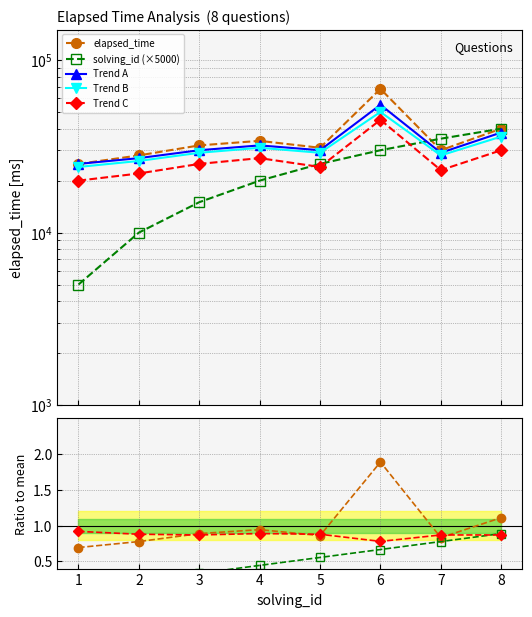

List the labels in order of solving_id (×5000) value, smallest first.

1, 2, 3, 4, 5, 6, 7, 8